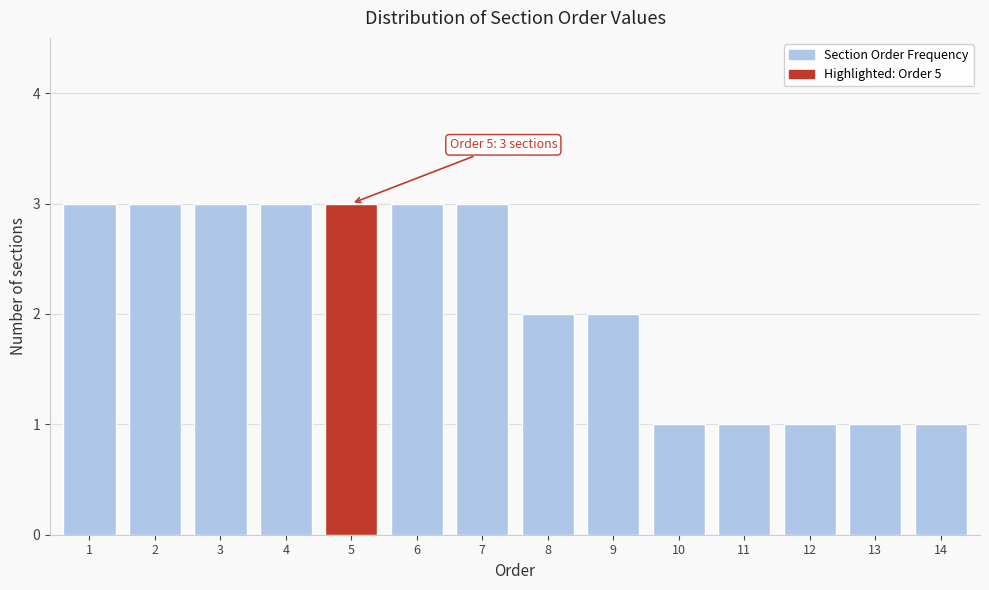

Reading right to left, extract all data points from this chart.

14=1	13=1	12=1	11=1	10=1	9=2	8=2	7=3	6=3	5=3	4=3	3=3	2=3	1=3